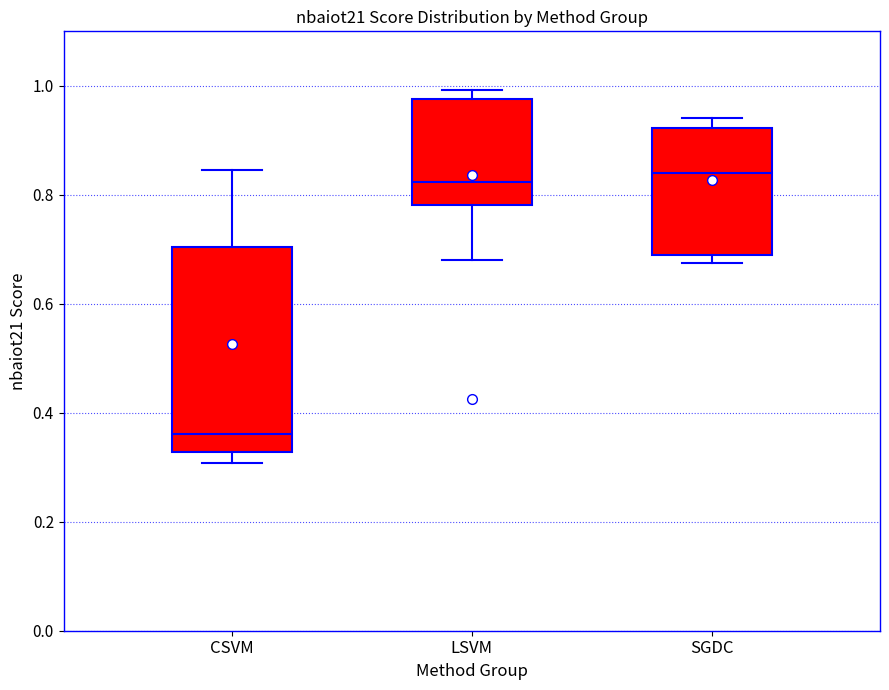

Reading left to right, read every box against the y-axis: the position of its median line, the range the box covers, and the ends of its whiskers. The values are not printed on the chart, so give them approximately, as read against the axis.

CSVM: median 0.36, box 0.32 to 0.70, whiskers 0.30 to 0.84
LSVM: median 0.82, box 0.78 to 0.98, whiskers 0.68 to 1.00
SGDC: median 0.84, box 0.68 to 0.92, whiskers 0.68 (just below the box's lower edge) to 0.94